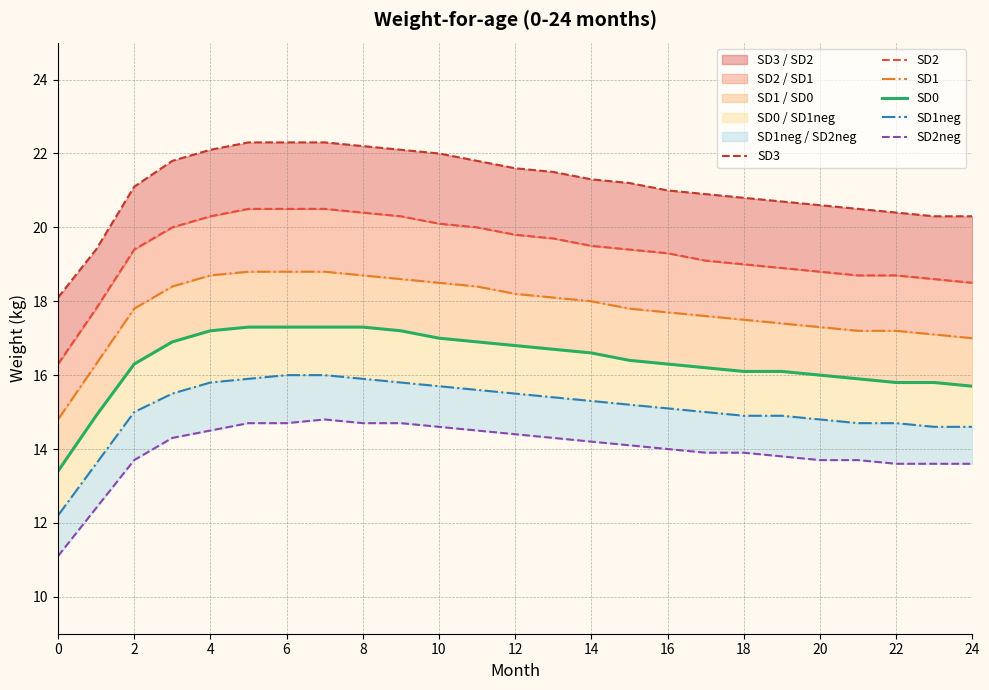

What is the value of the SD2 point at the 4th from the left?

20.0